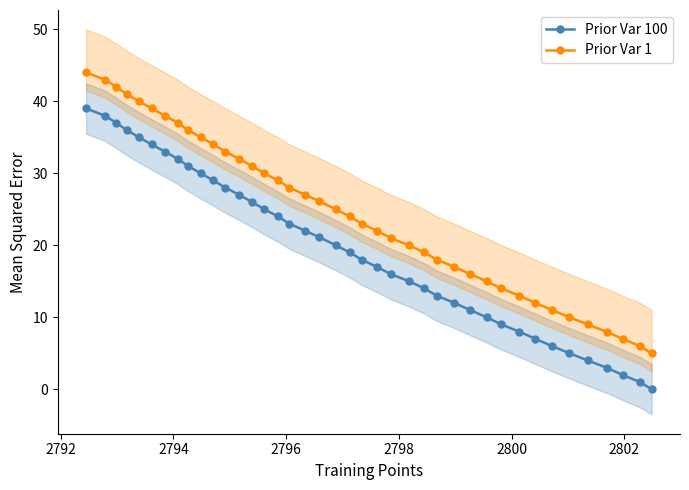

True or false: Prior Var 100 and Prior Var 1 cross at least once.

False